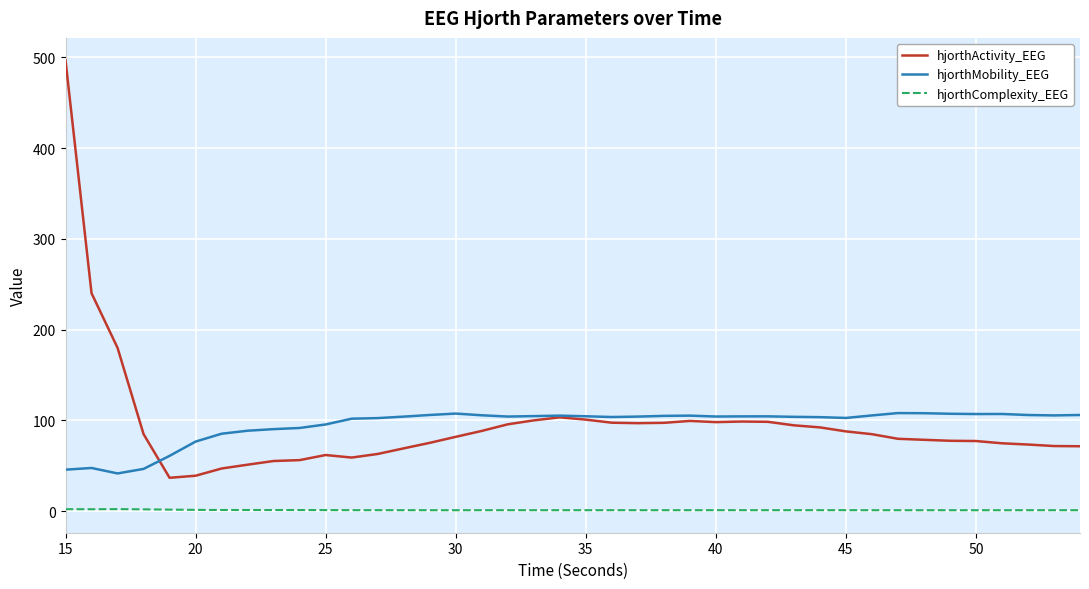

True or false: hjorthActivity_EEG and hjorthComplexity_EEG intersect in this chart.

False